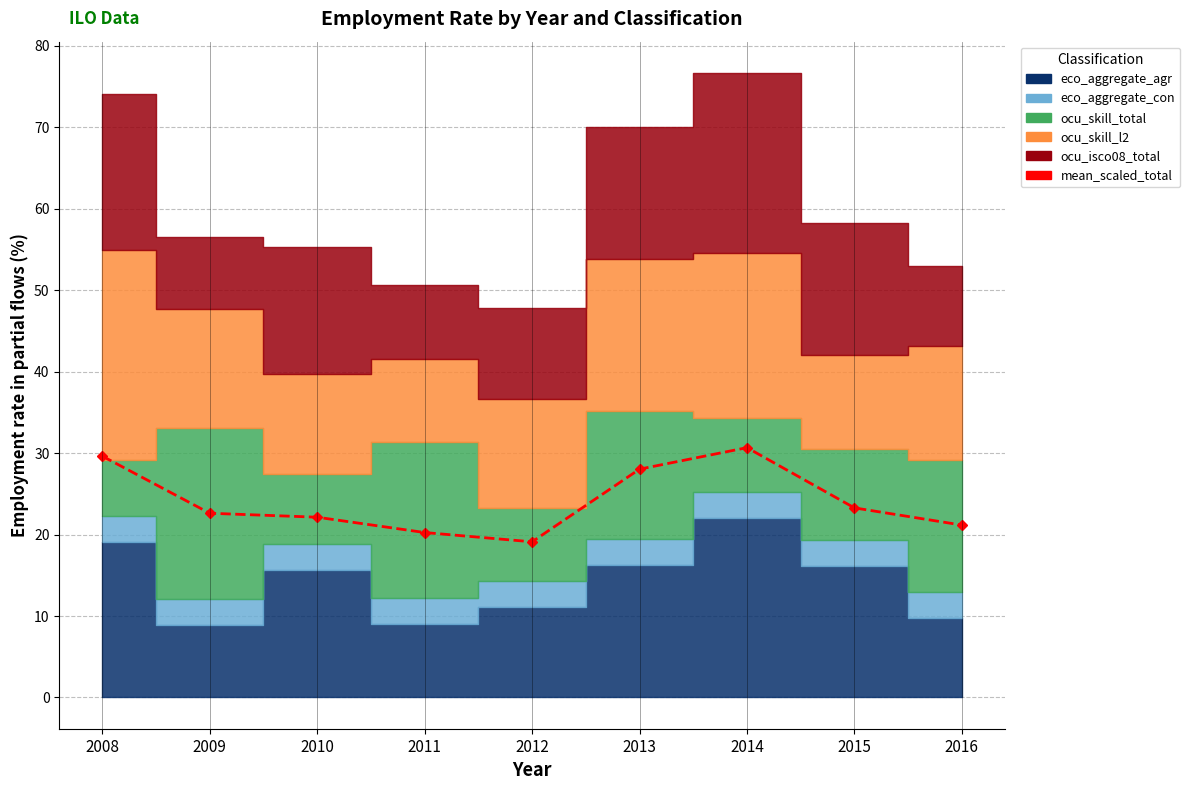

What is the smallest value displayed?

19.1